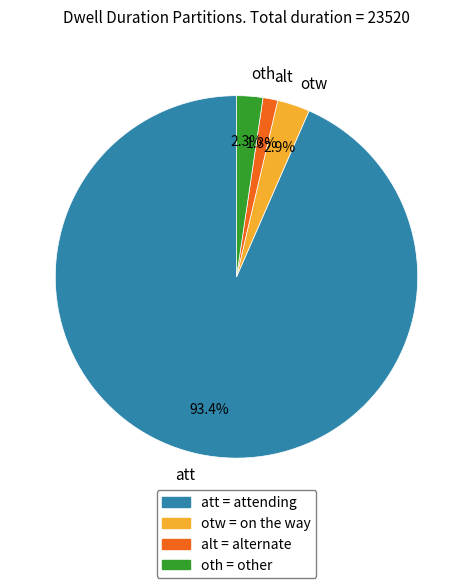

Which slice is the largest?

att